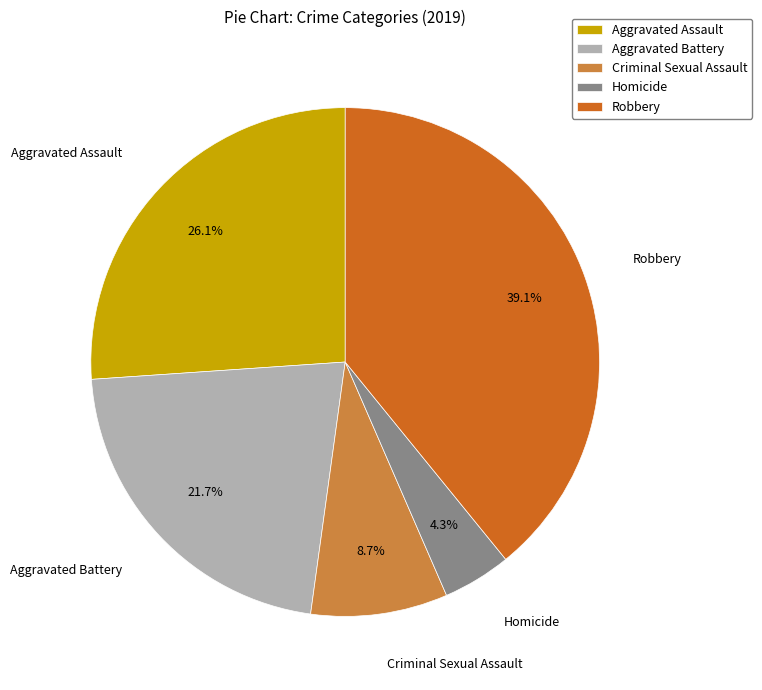

Rank the categories by value from lowest to highest.

Homicide, Criminal Sexual Assault, Aggravated Battery, Aggravated Assault, Robbery